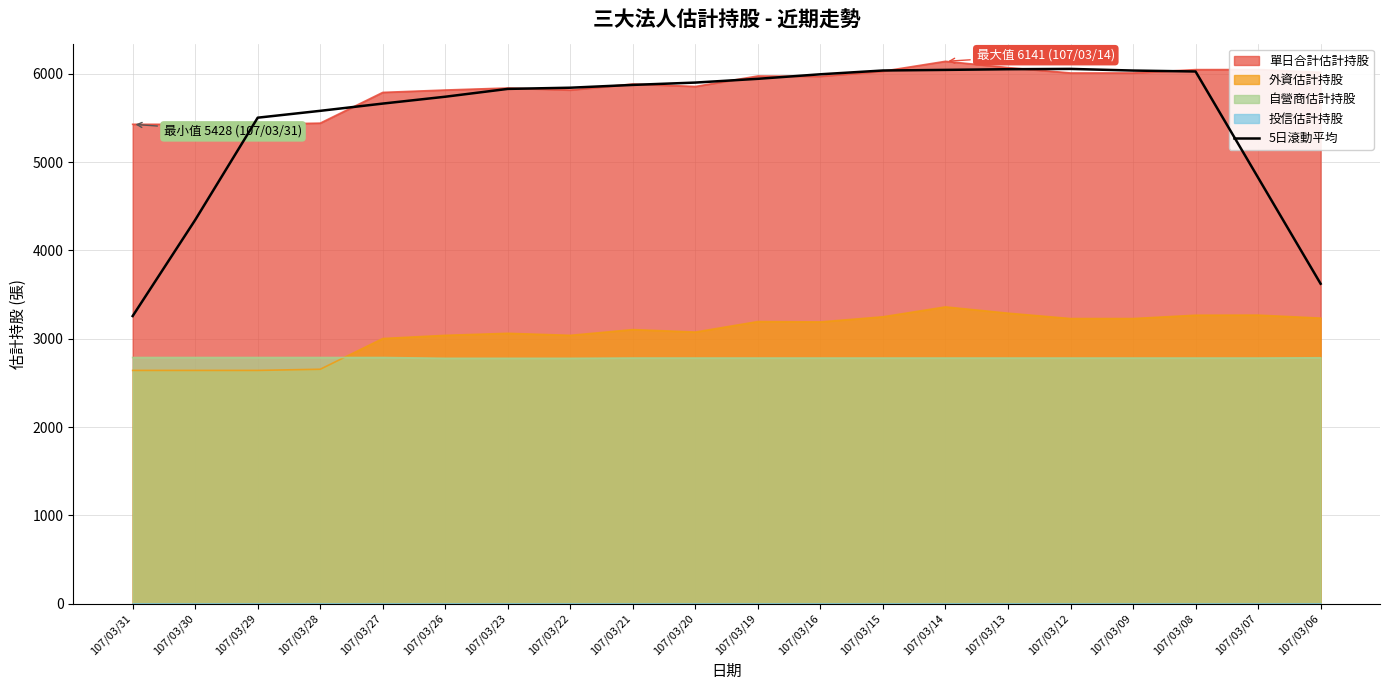

Is it true that the value at 107/03/22 is 7730.9?

False